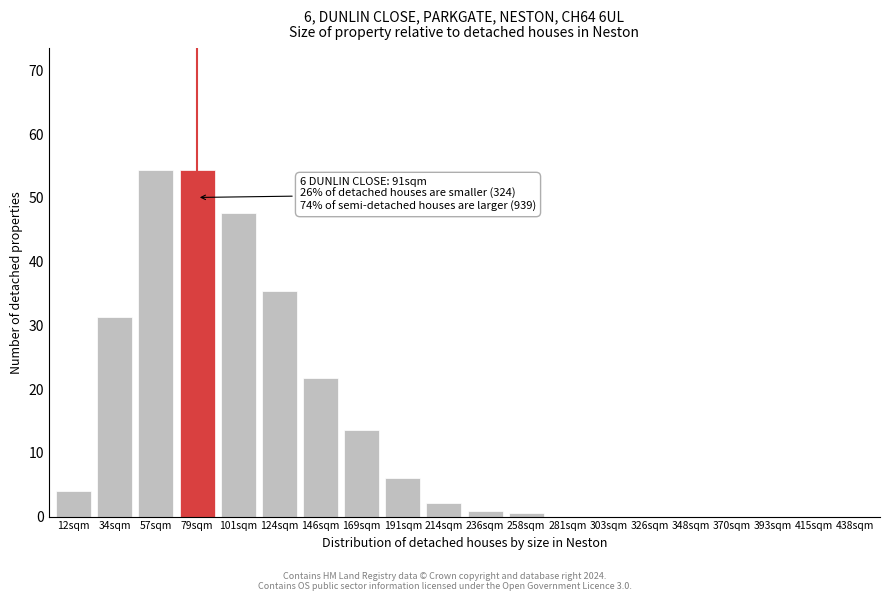

Between 214sqm and 169sqm, which is larger?

169sqm